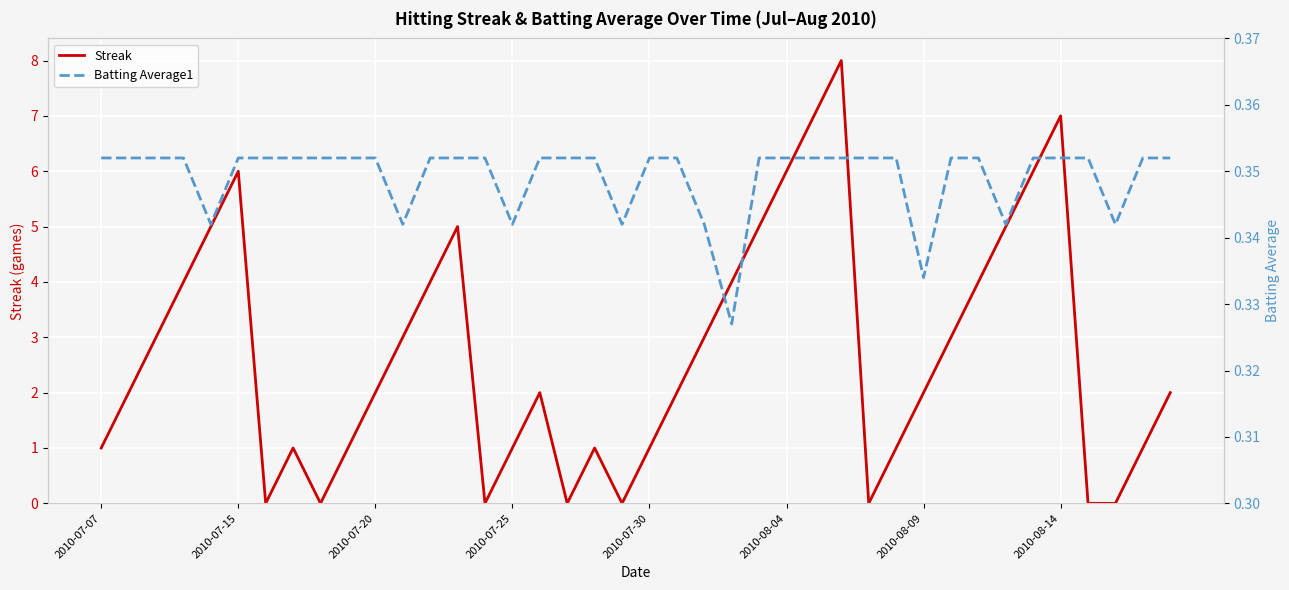

Which has a higher value, 22 or 16?

22